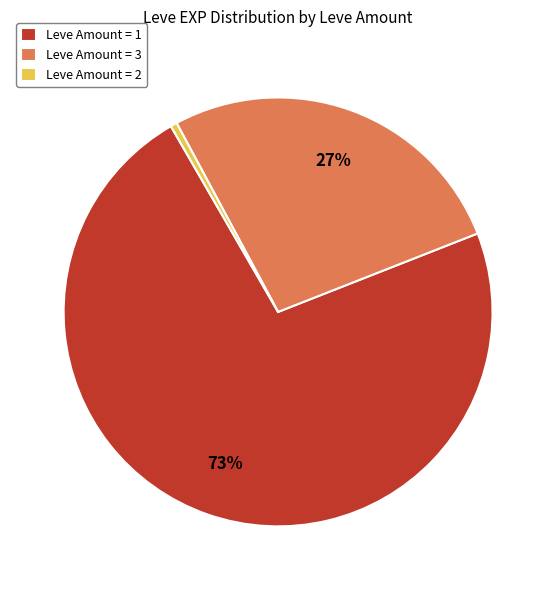

How many slices are in this pie chart?

3